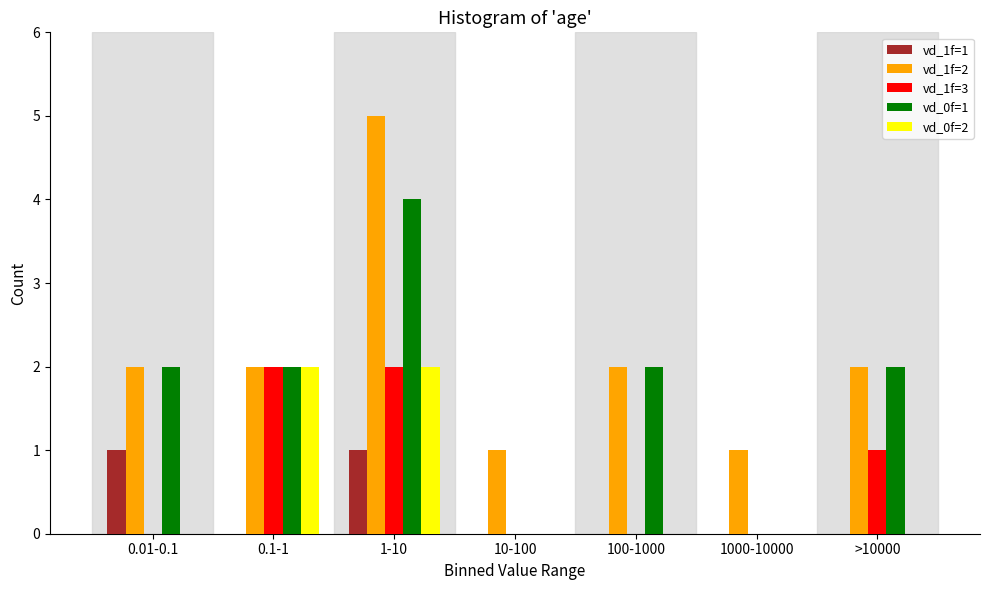

The value of vd_0f=2 at 100-1000 is 0. True or false?

True